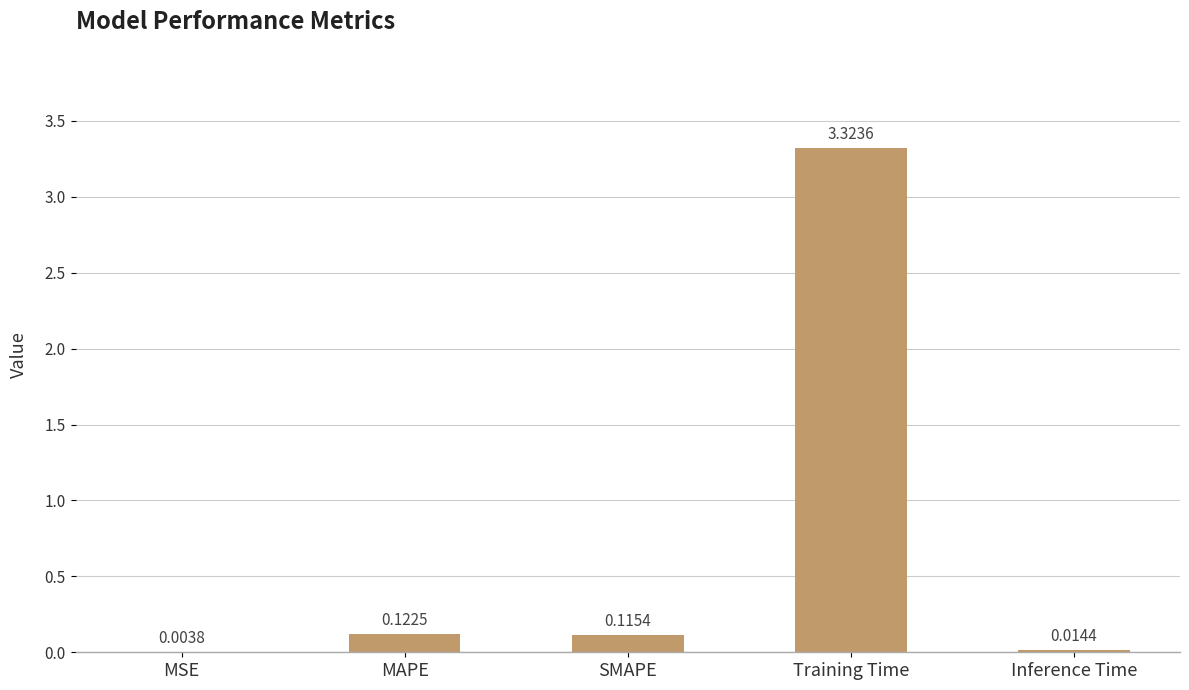

Where is the data nearest to the value 1?

MAPE